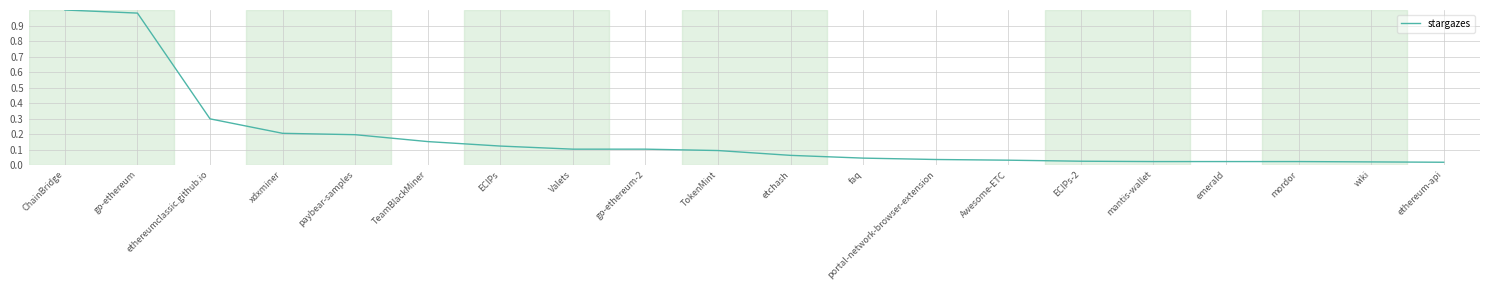

The value at Valets is 0.0. True or false?

False